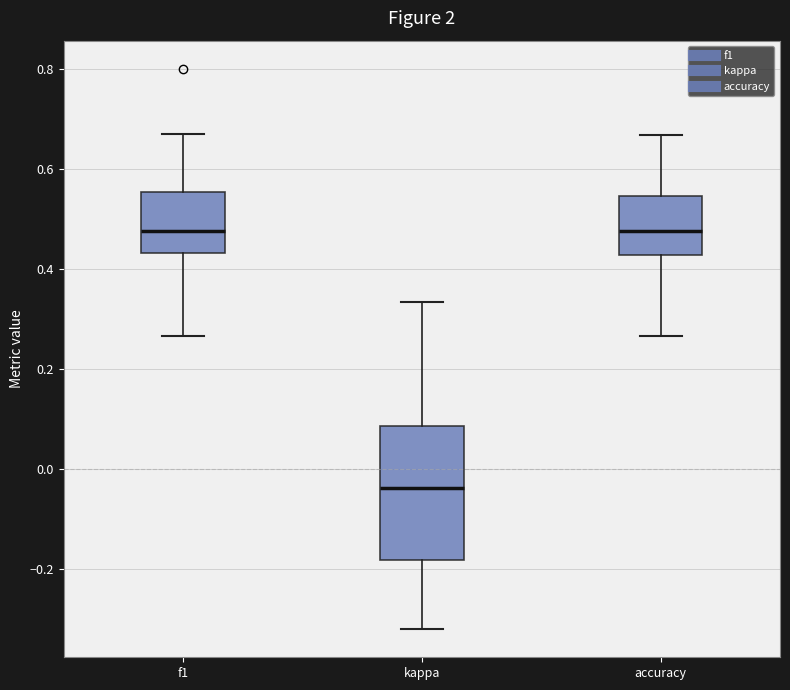

Where is the lower edge of the box for f1 on the y-axis? The values are not printed on the chart, so give them approximately, as read against the axis.

0.44